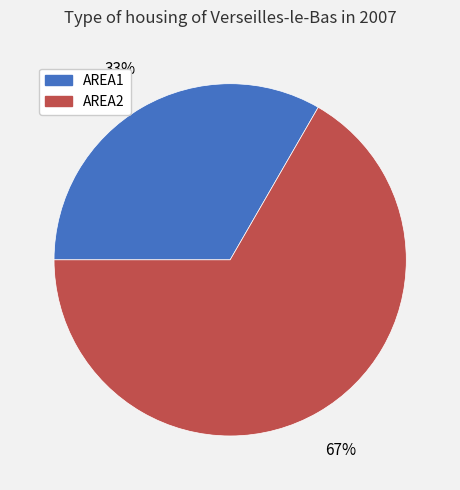

Rank the categories by value from lowest to highest.

AREA1, AREA2